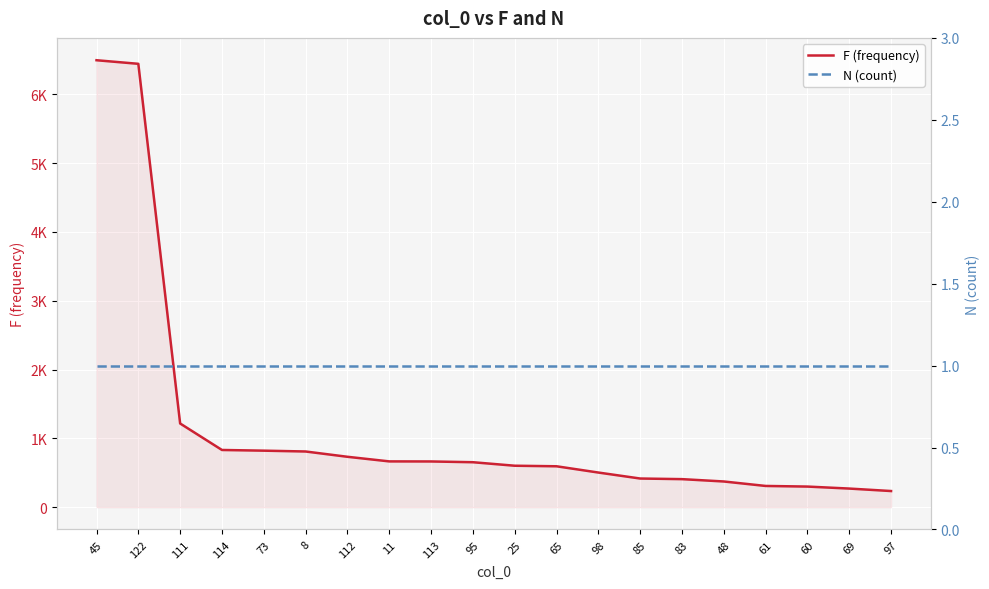

The value of N (count) at 122 is 0. True or false?

False